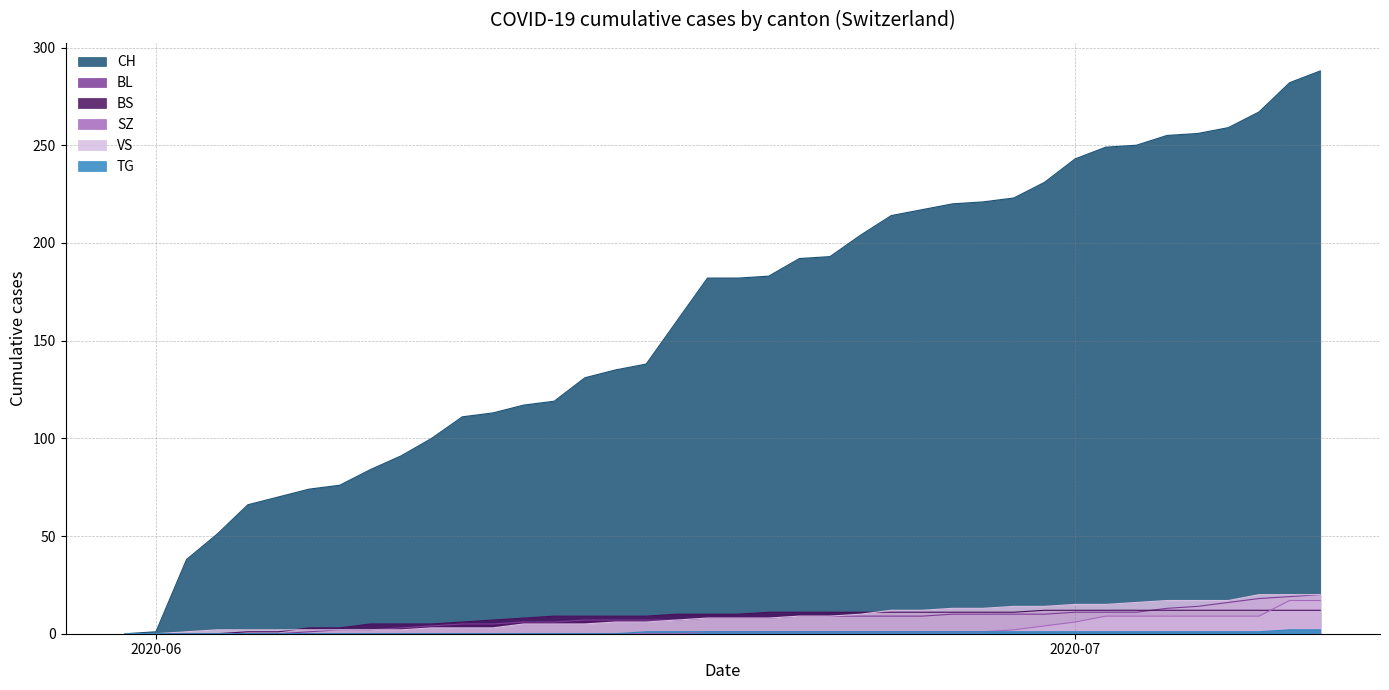

Does the chart have visible grid lines?

Yes